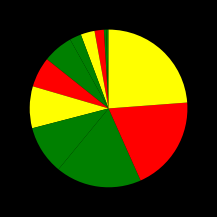

To the nearest percent, what is the average slice percentage?

8%